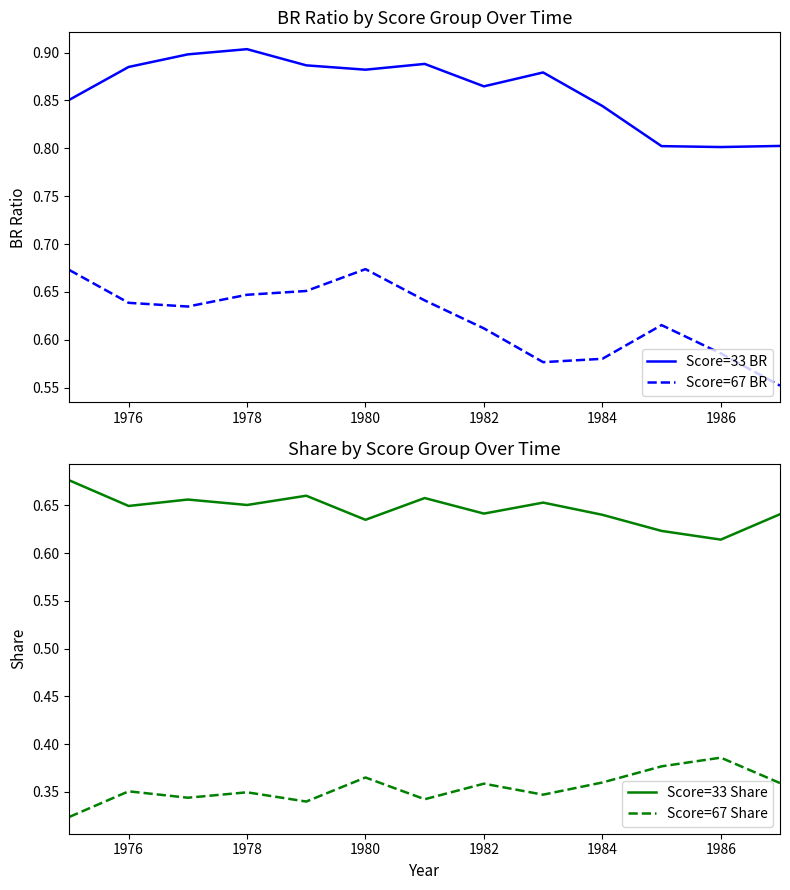

What is the lowest value of the Score=33 BR series?

0.8